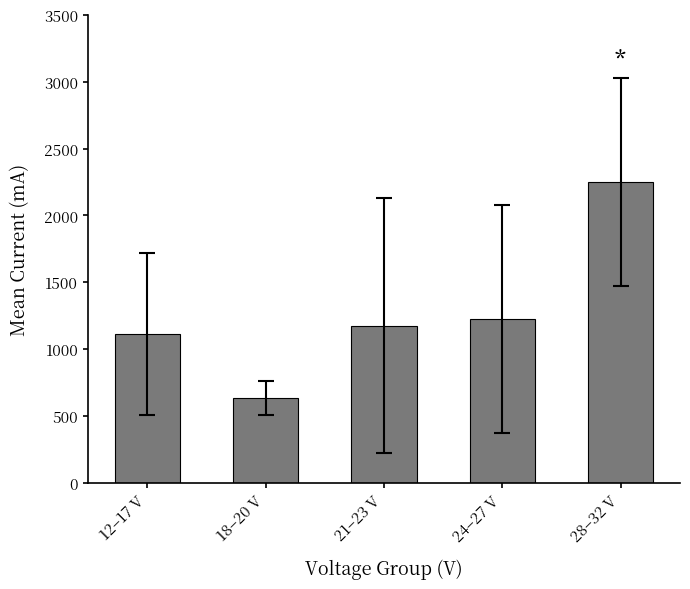

At which label is the value closest to 1442?

24–27 V